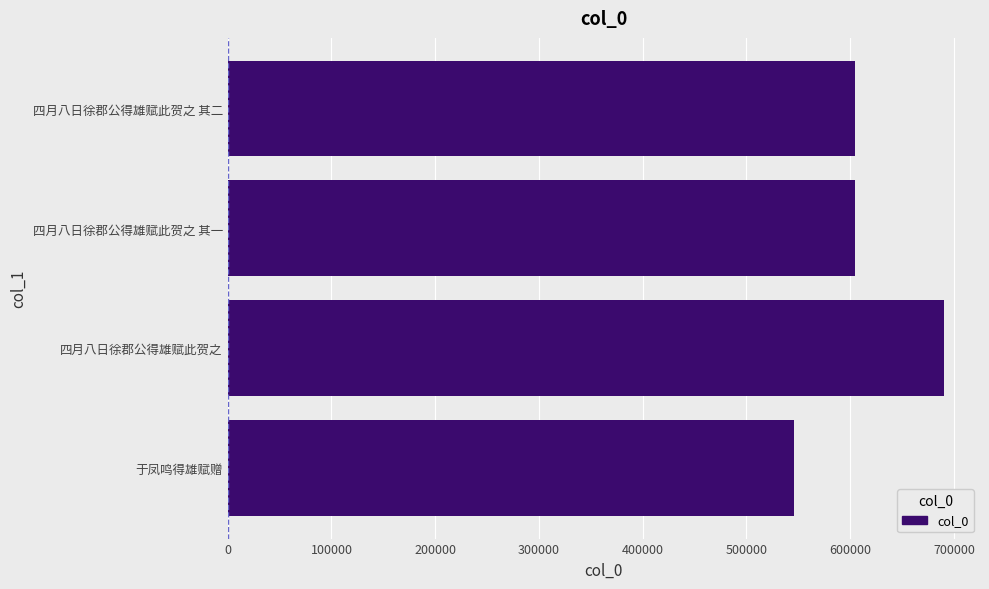

How many bars are there in total?

4